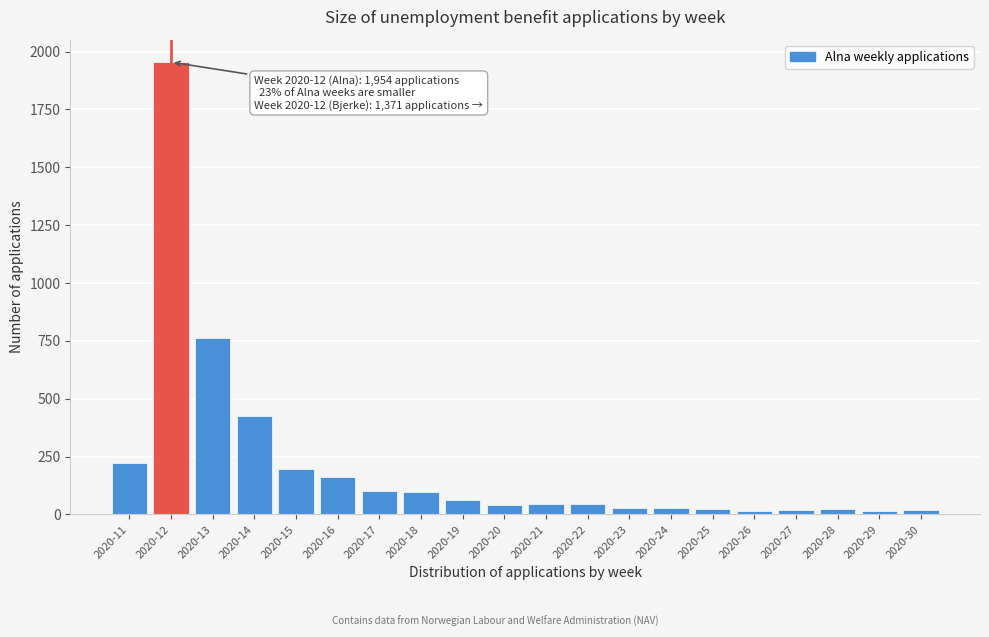

Where is the data nearest to the value 984?

2020-13